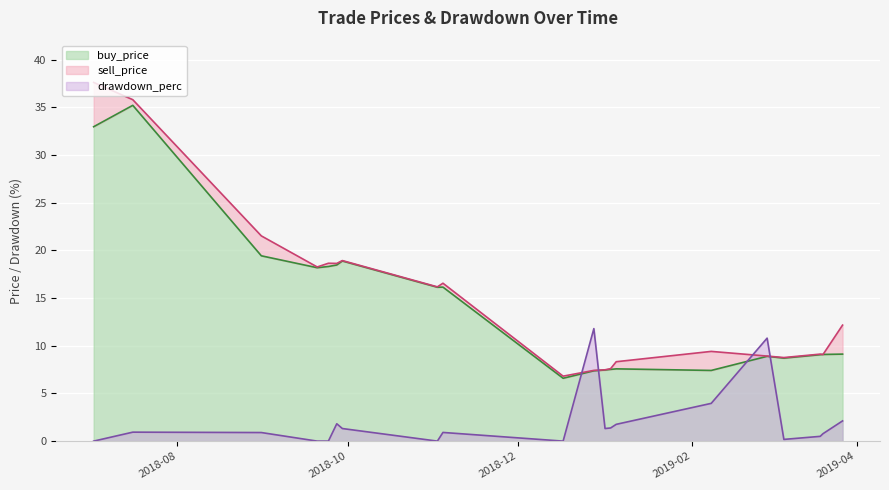

What is the label of the 11th point from the right?

2019-01-03